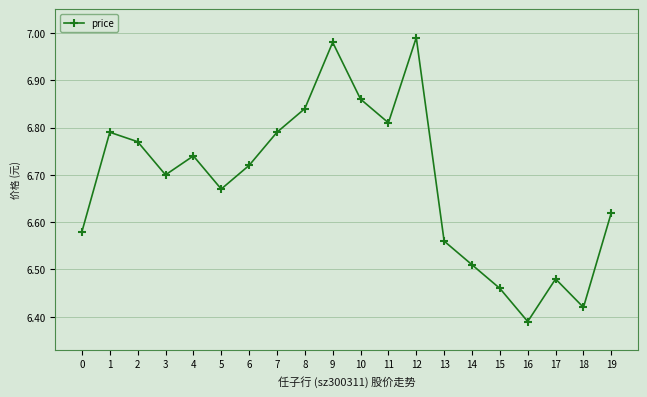

Is this an area chart (filled region under the line)?

No